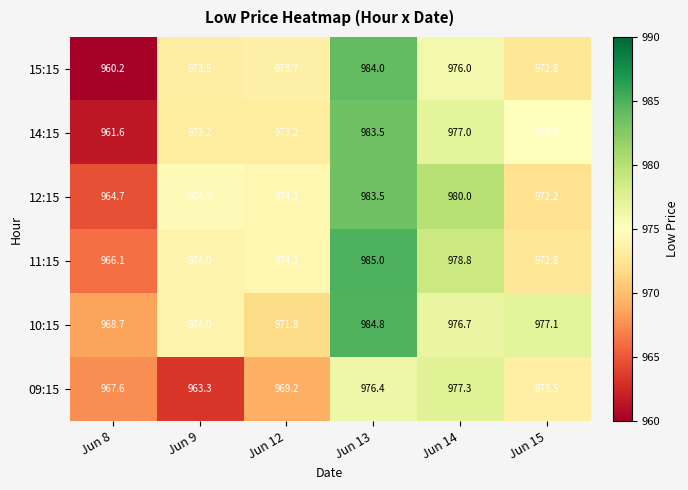

The 14:15 series shows 977.0 at Jun 14. True or false?

True